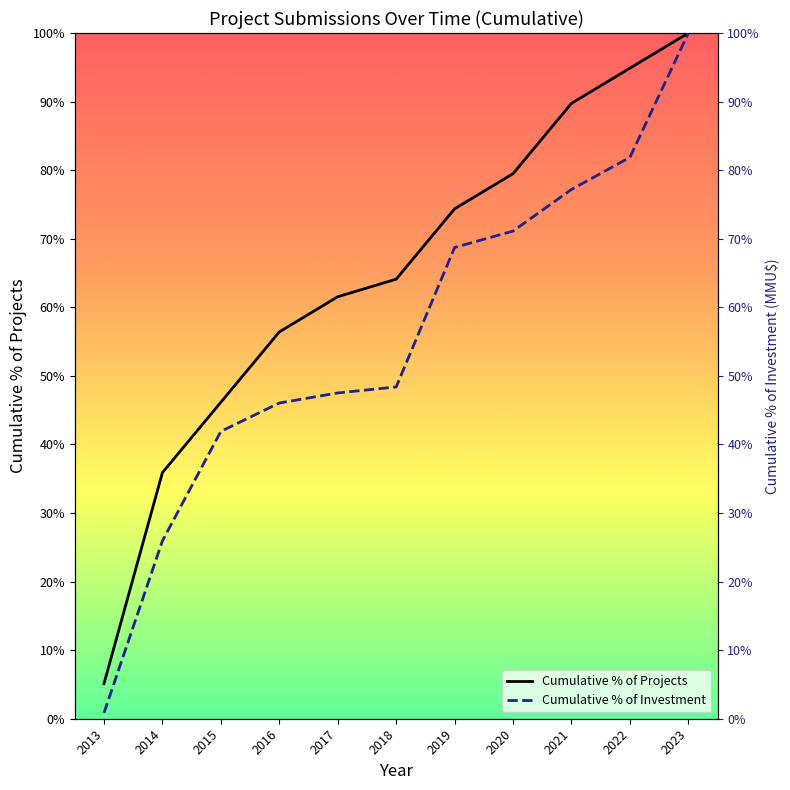

Which has a higher value, 2017 or 2013?

2017